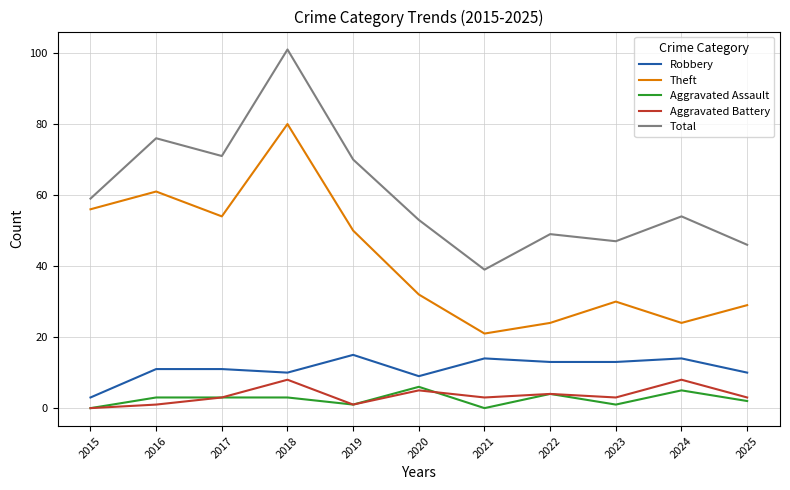

What is the approximate value of Aggravated Battery at 2022?

4